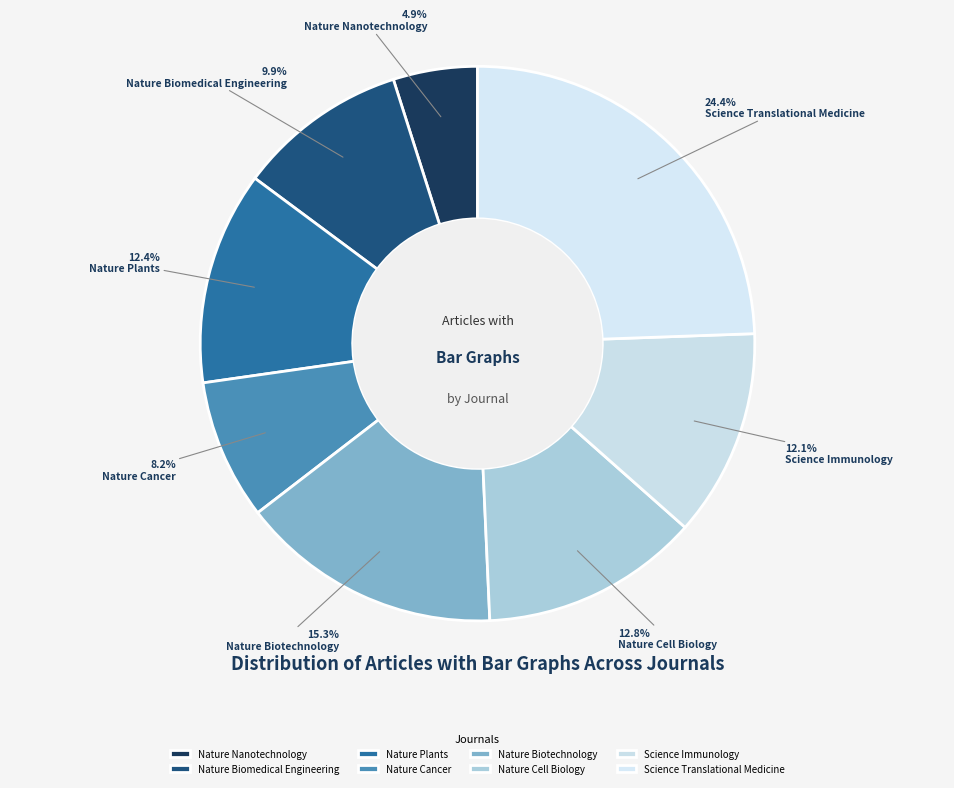

Between Science Immunology and Nature Biomedical Engineering, which is larger?

Science Immunology